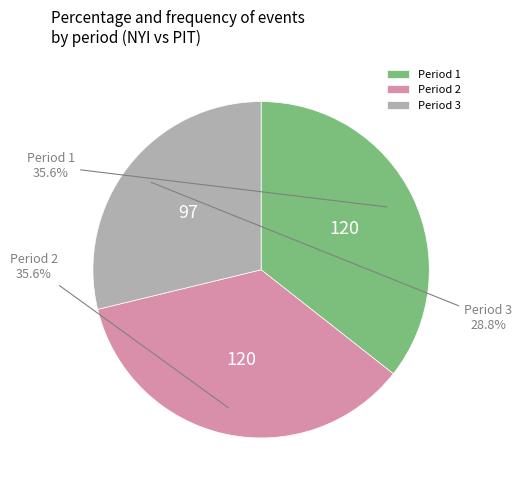

To the nearest percent, what portion does Period 1 represent?

36%